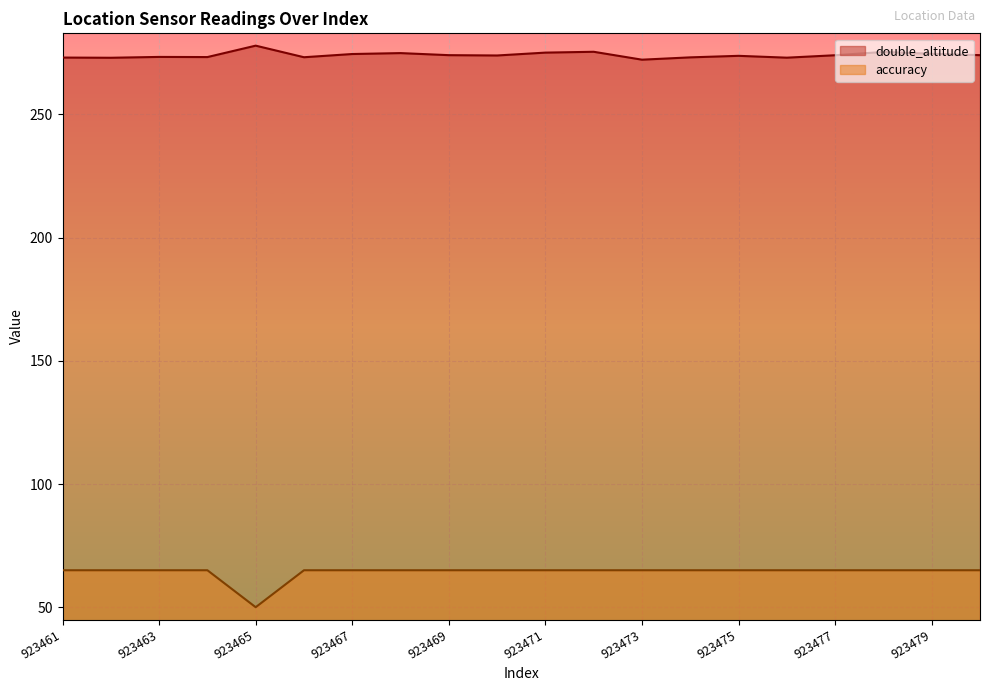

How many lines are shown in the chart?

2